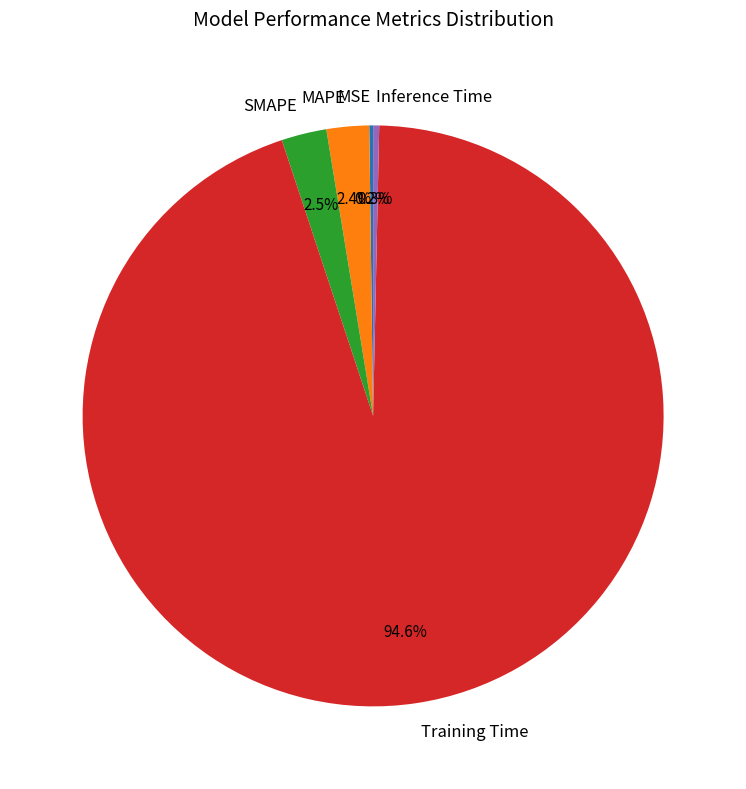

What percentage is the Training Time slice, to the nearest percent?

95%